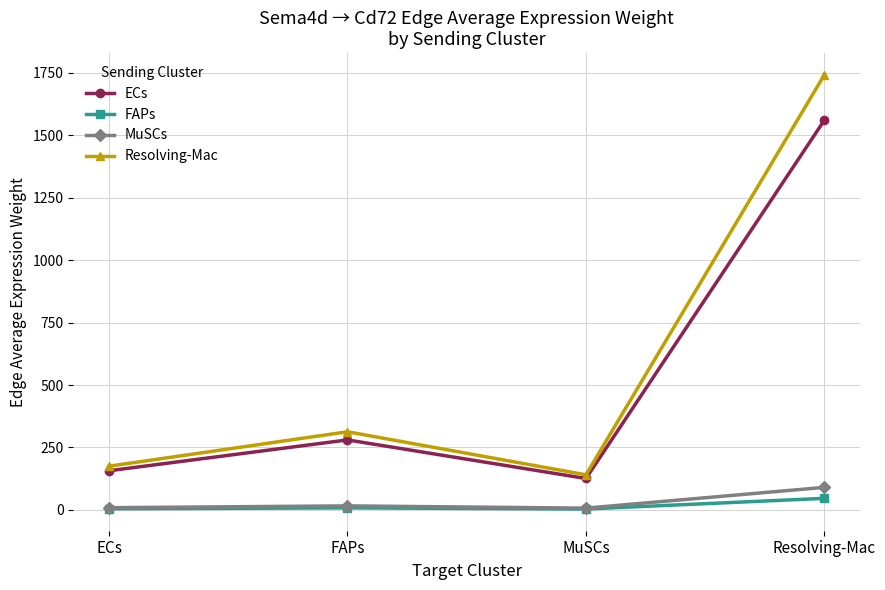

True or false: FAPs has a value of 8.3 at FAPs.

True